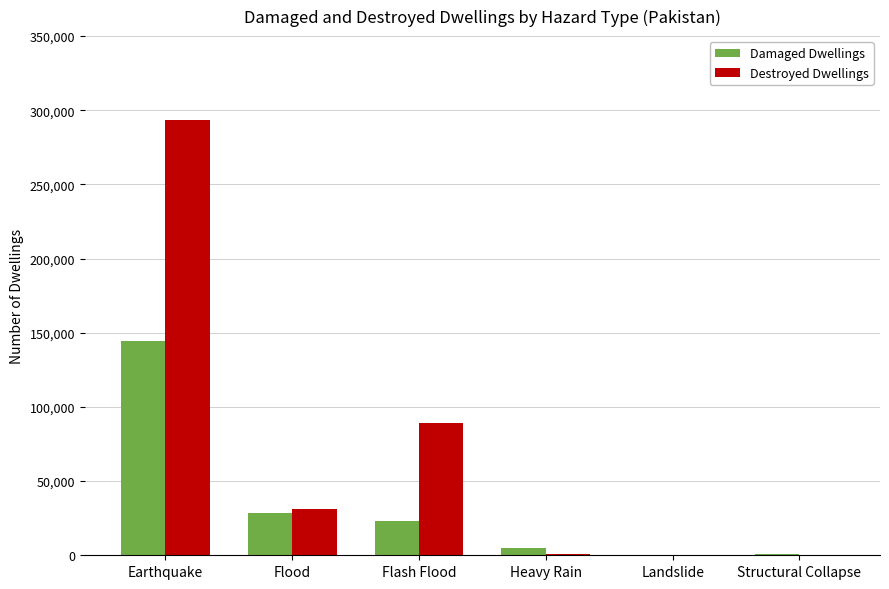

What is the sum of all Damaged Dwellings values?

201186